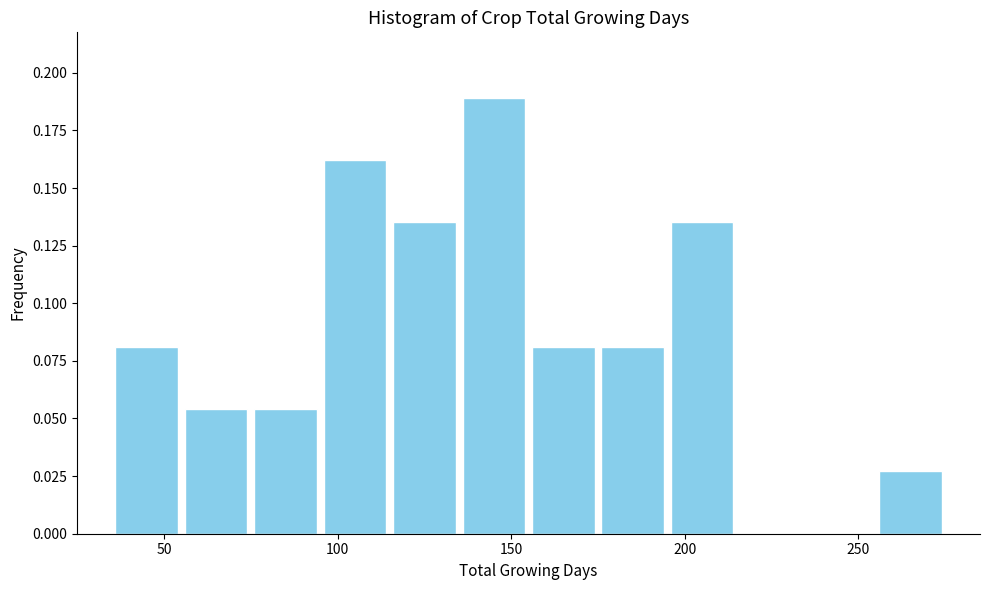

Reading left to right, list every bar in this chart as the range it spans on the x-axis followed by its height. The values are not printed on the chart, so give them approximately, as read against the axis.

35 to 55: 0.080
55 to 75: 0.055
75 to 95: 0.055
95 to 115: 0.160
115 to 135: 0.135
135 to 155: 0.190
155 to 175: 0.080
175 to 195: 0.080
195 to 215: 0.135
215 to 235: 0
235 to 255: 0
255 to 275: 0.025